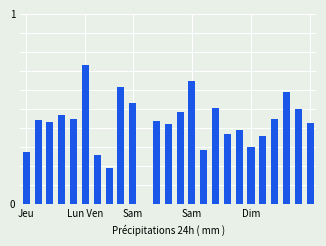

What is the sum of all values?

10.5